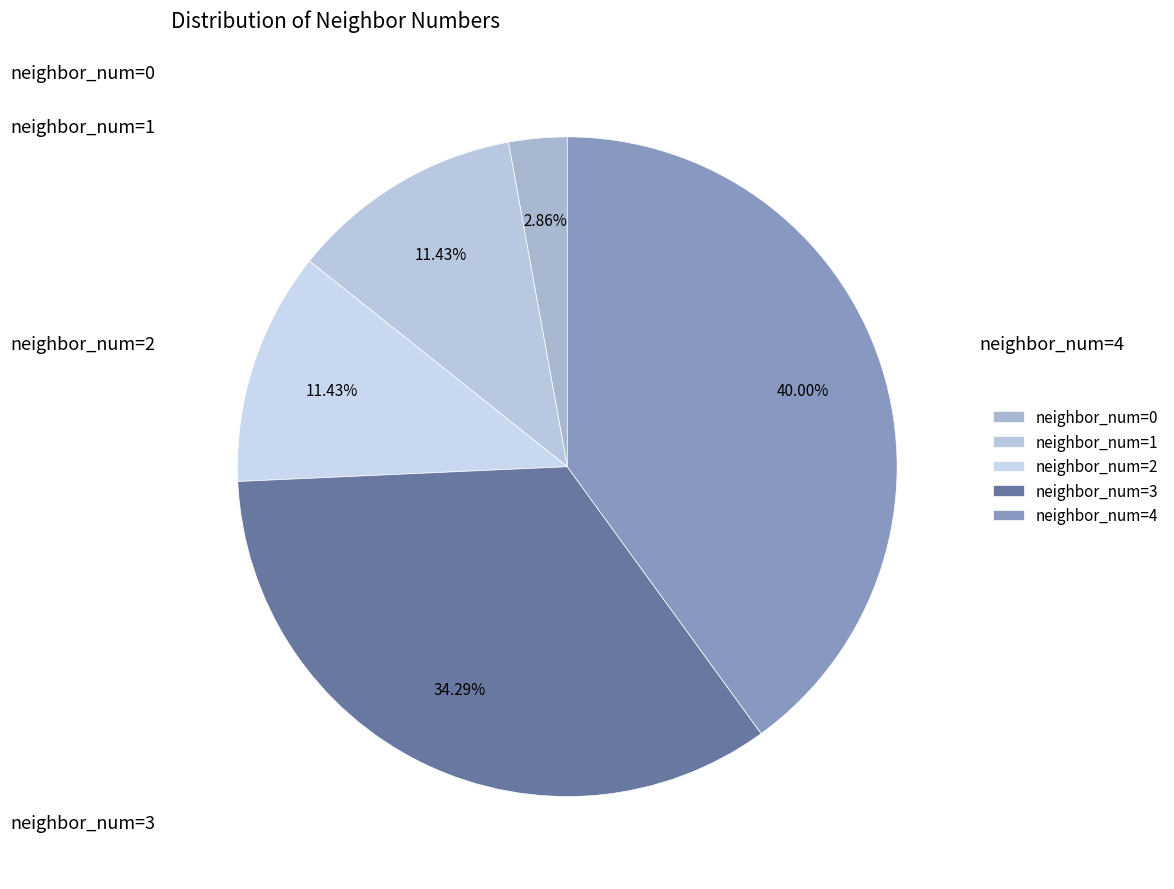

To the nearest percent, what portion does neighbor_num=3 represent?

34%